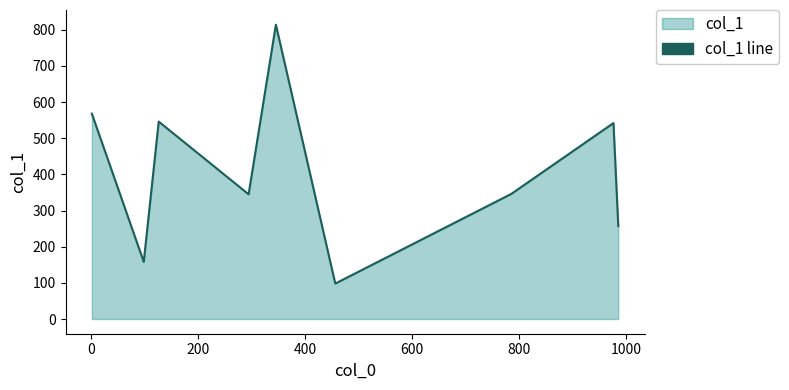

What is the maximum value shown in the chart?

814